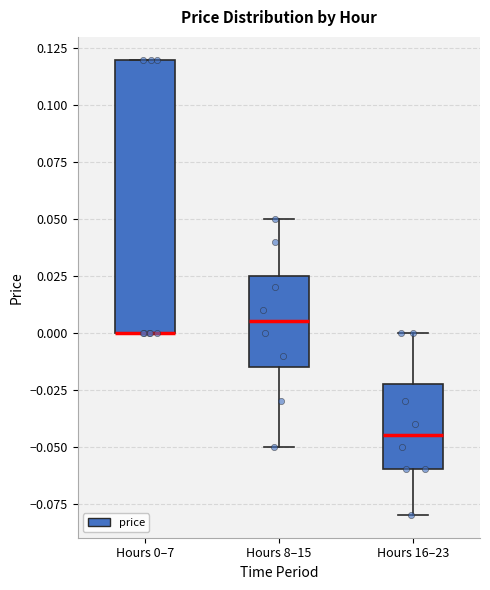

Reading left to right, read every box against the y-axis: the position of its median line, the range the box covers, and the ends of its whiskers. The values are not printed on the chart, so give them approximately, as read against the axis.

Hours 0–7: median 0.000 (drawn on the box's lower edge), box 0.000 to 0.120, whiskers 0.000 to 0.120
Hours 8–15: median 0.005, box -0.015 to 0.025, whiskers -0.050 to 0.050
Hours 16–23: median -0.045, box -0.060 to -0.020, whiskers -0.080 to 0.000